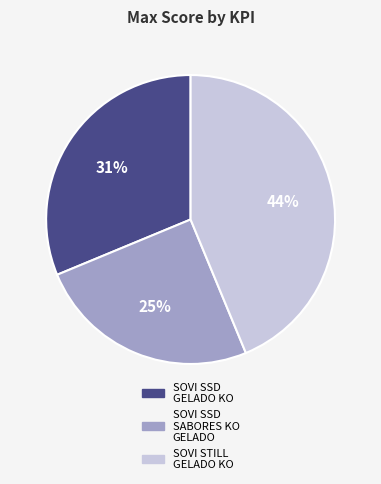

Is it true that SOVI SSD GELADO KO is 42% of the pie?

False